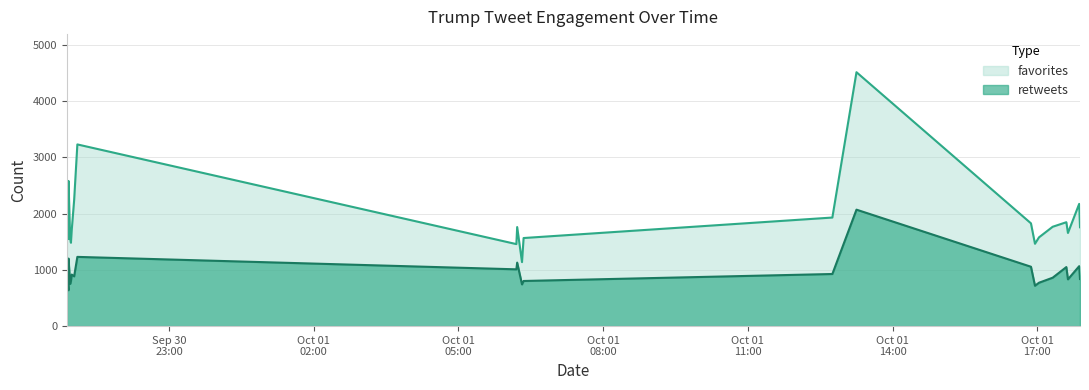

Count the number of data series in this chart.

2